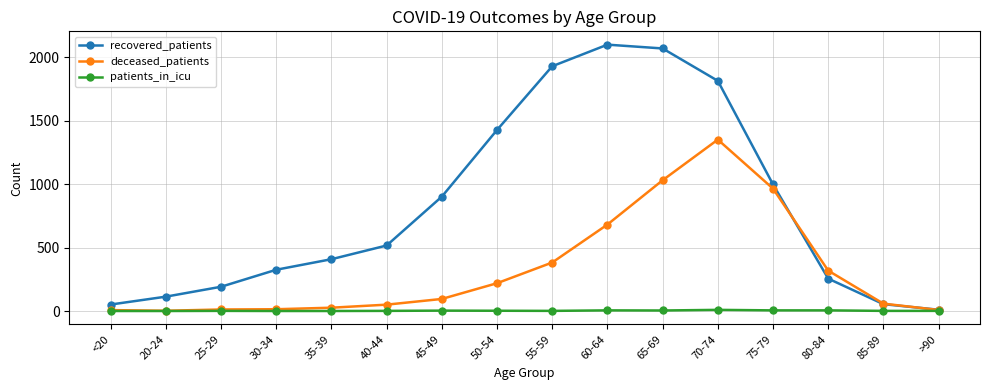

Is it true that recovered_patients equals 325 at 30-34?

True